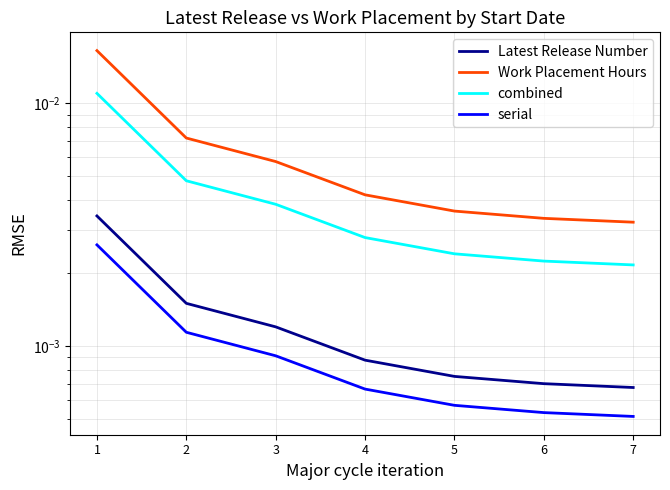

True or false: combined has more than 0 interior local peaks.

False